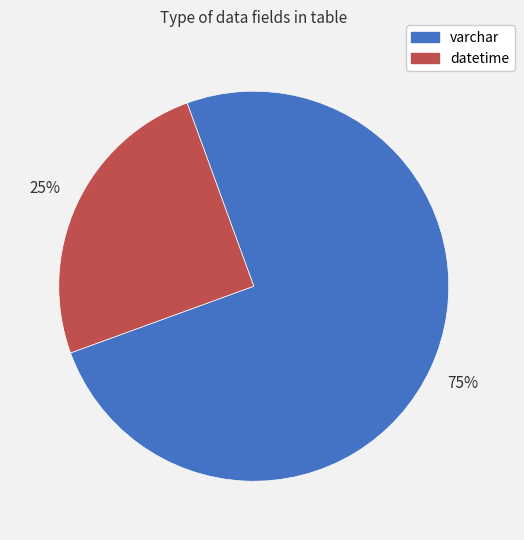

True or false: varchar accounts for 88% of the total.

False